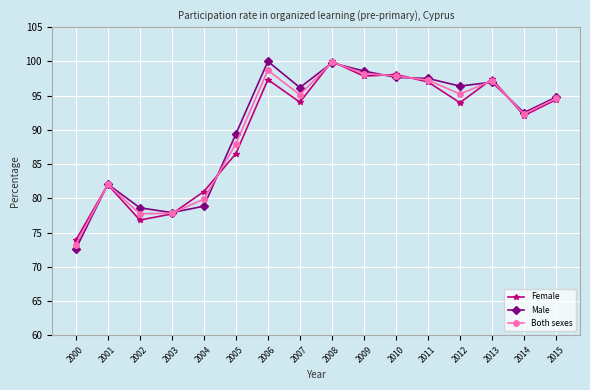

Which series changed the most between 2010 and 2011?

Female